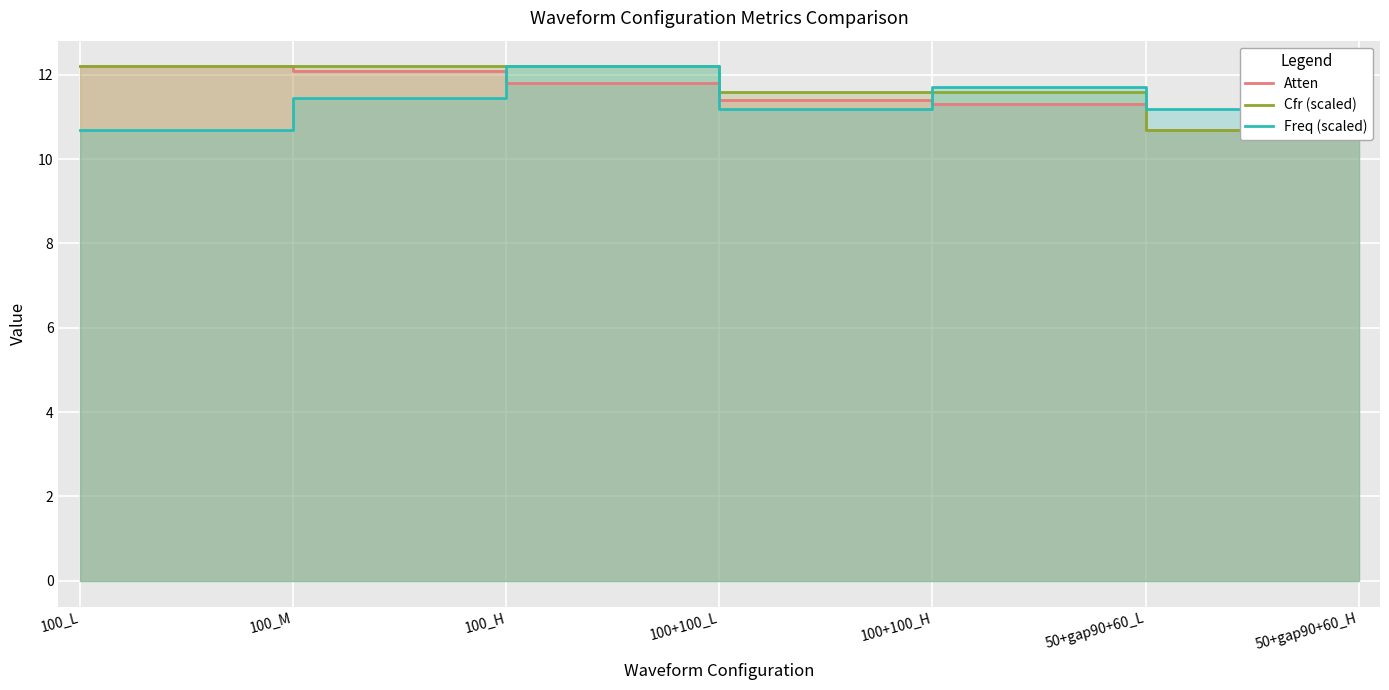

Reading left to right, extract all data points from this chart.

Atten: 100_L=12.2	100_M=12.1	100_H=11.8	100+100_L=11.4	100+100_H=11.3	50+gap90+60_L=10.7	50+gap90+60_H=10.7
Cfr (scaled): 100_L=12.2	100_M=12.2	100_H=12.2	100+100_L=11.6	100+100_H=11.6	50+gap90+60_L=10.7	50+gap90+60_H=10.7
Freq (scaled): 100_L=10.7	100_M=11.4	100_H=12.2	100+100_L=11.2	100+100_H=11.7	50+gap90+60_L=11.2	50+gap90+60_H=11.7